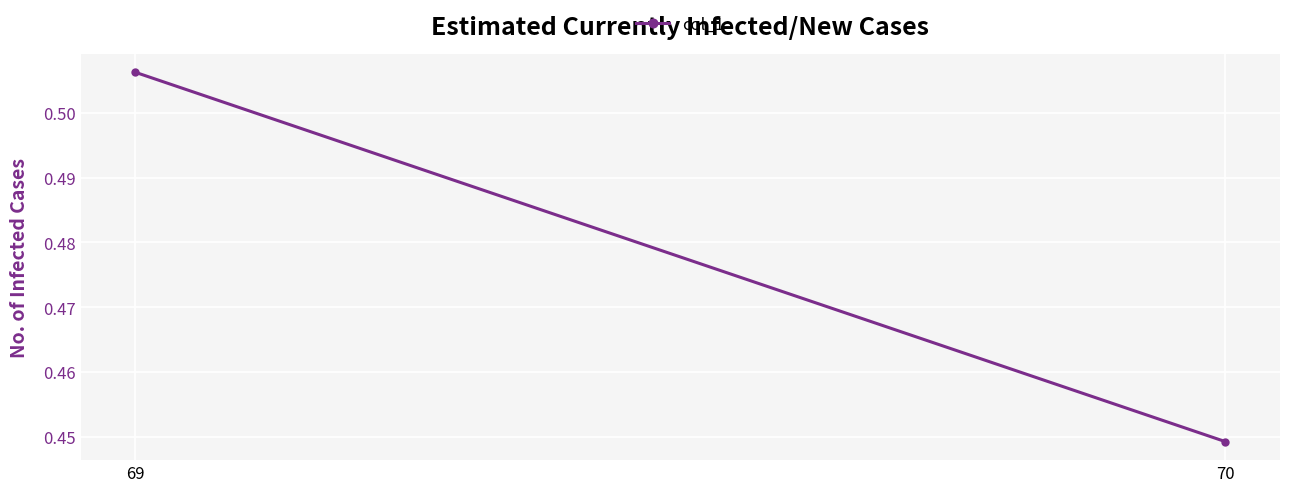

What is the average value?

0.5